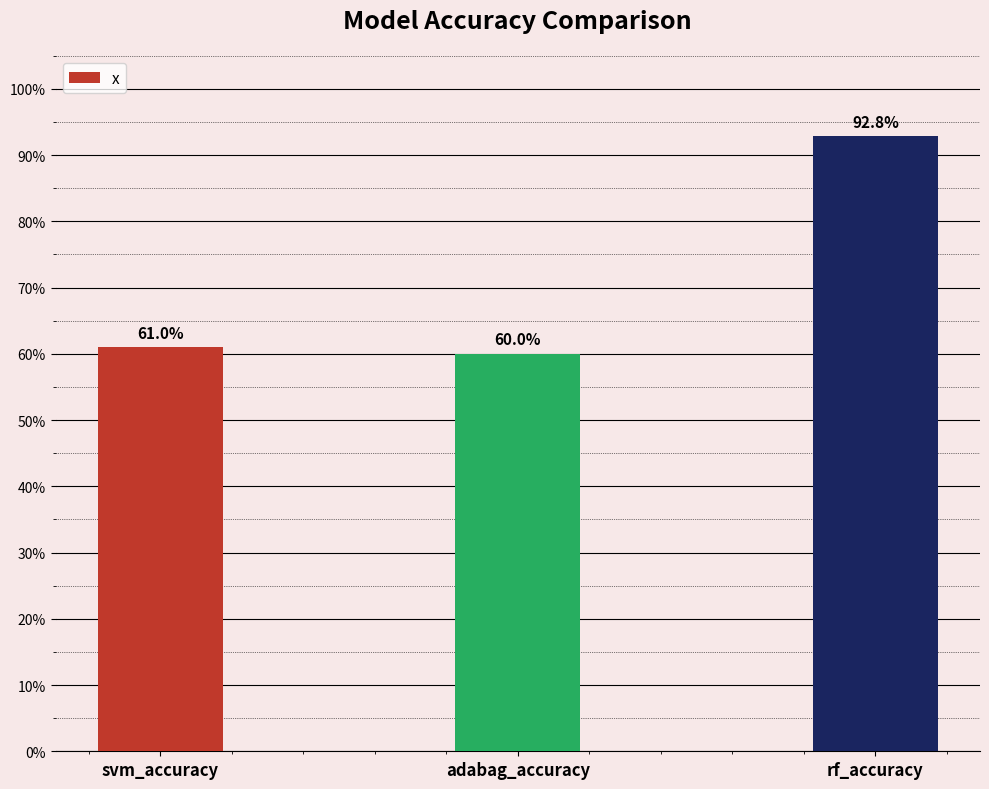

Count the values in the range 0 to 1.

3